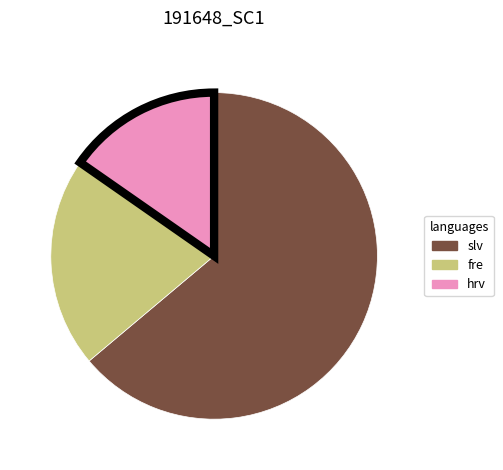

Does any single category account for the majority?

Yes